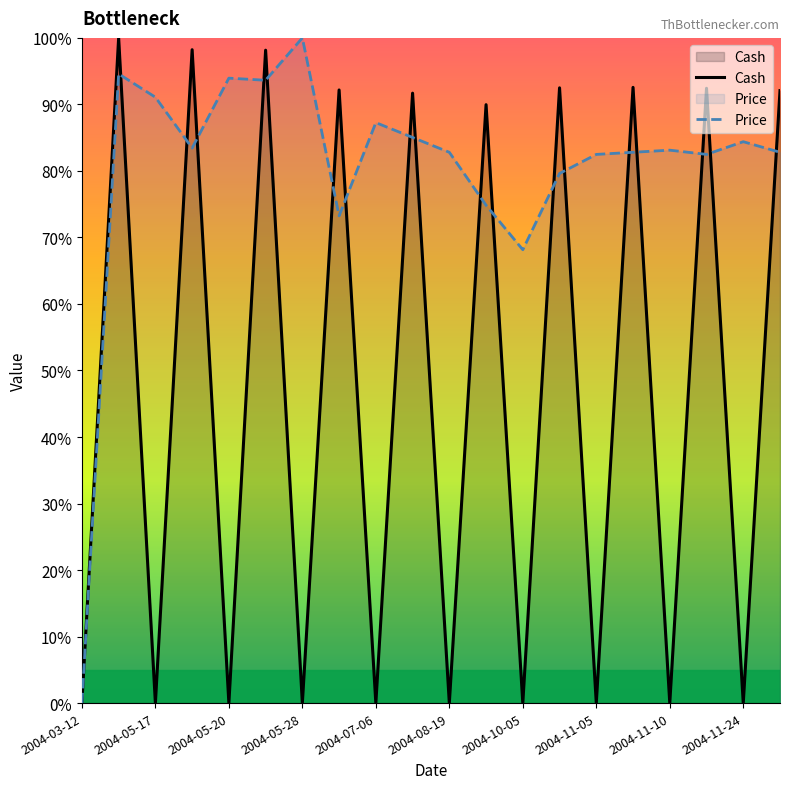

What are all the series names shown in the legend?

Cash, Price